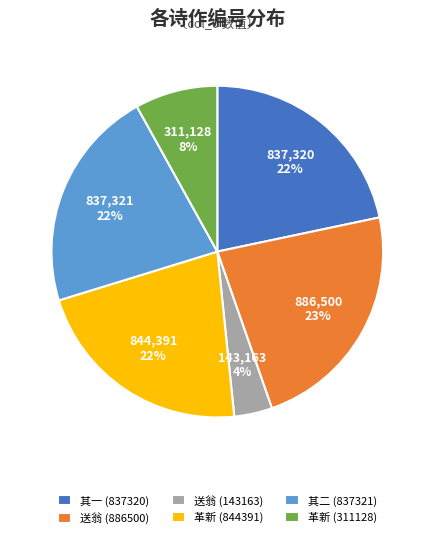

To the nearest percent, what is the difference between the largest and smallest slice percentages?

19%